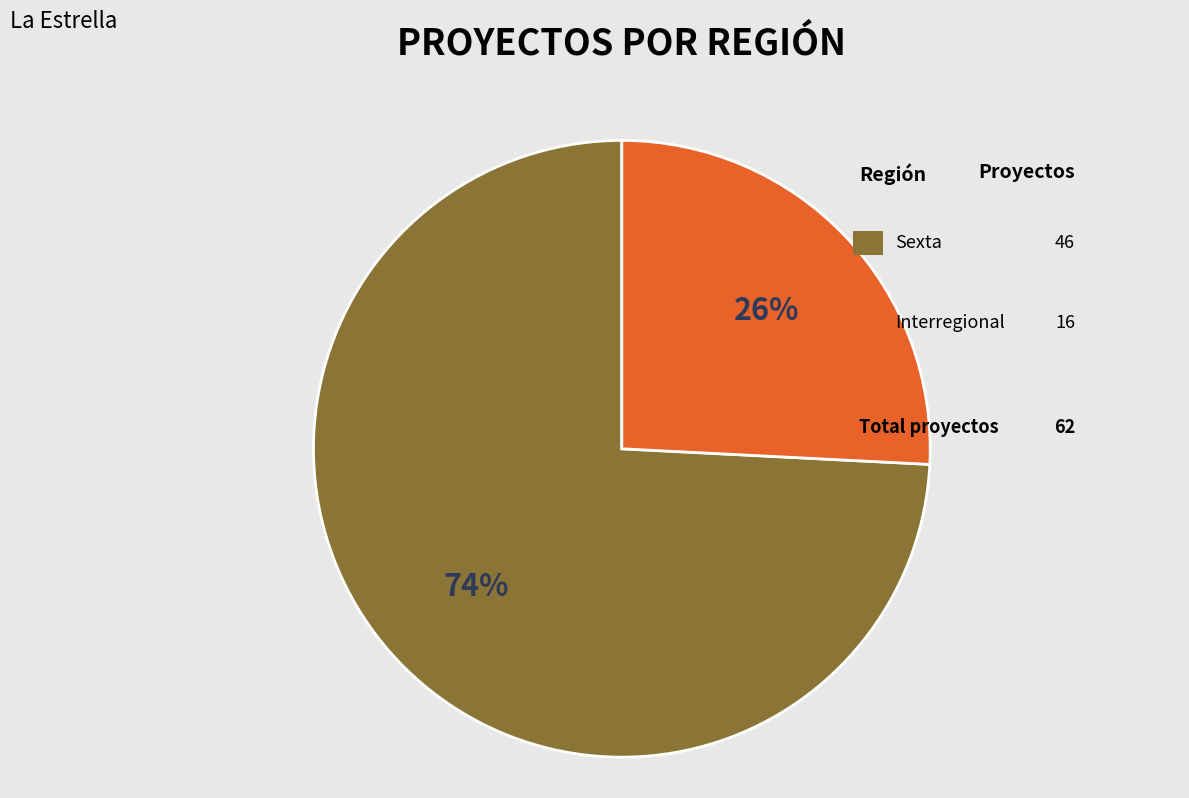

To the nearest percent, what is the average slice percentage?

50%